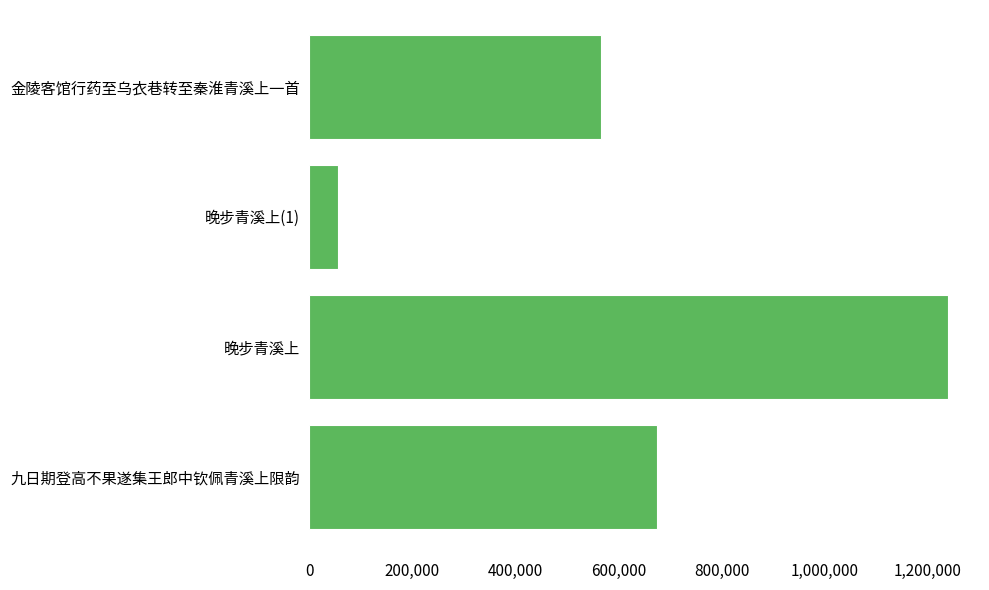

What is the sum of the values at 晚步青溪上(1) and 九日期登高不果遂集王郎中钦佩青溪上限韵?

730626